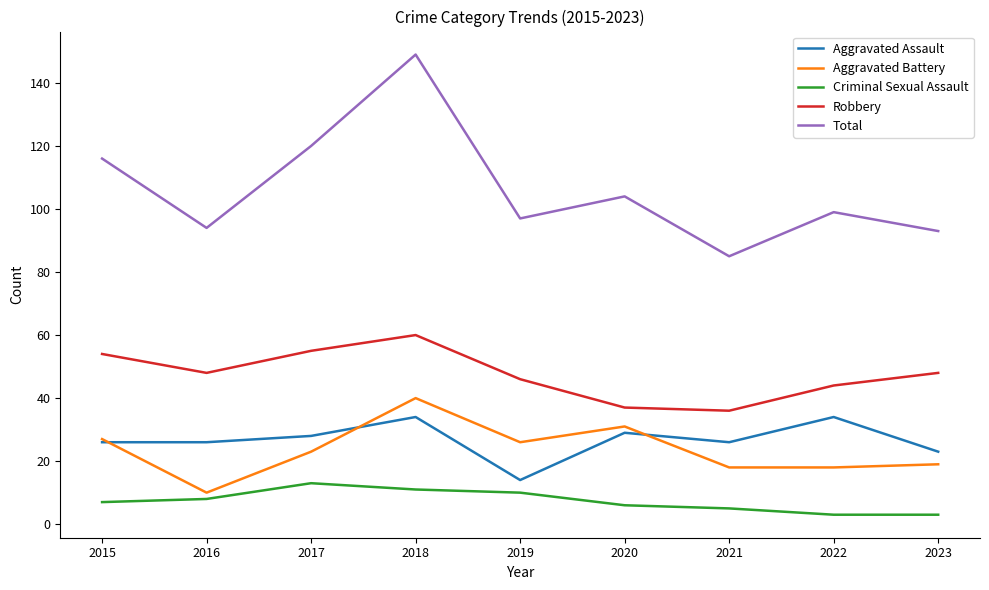

At which category does Robbery reach its first local peak?

2018